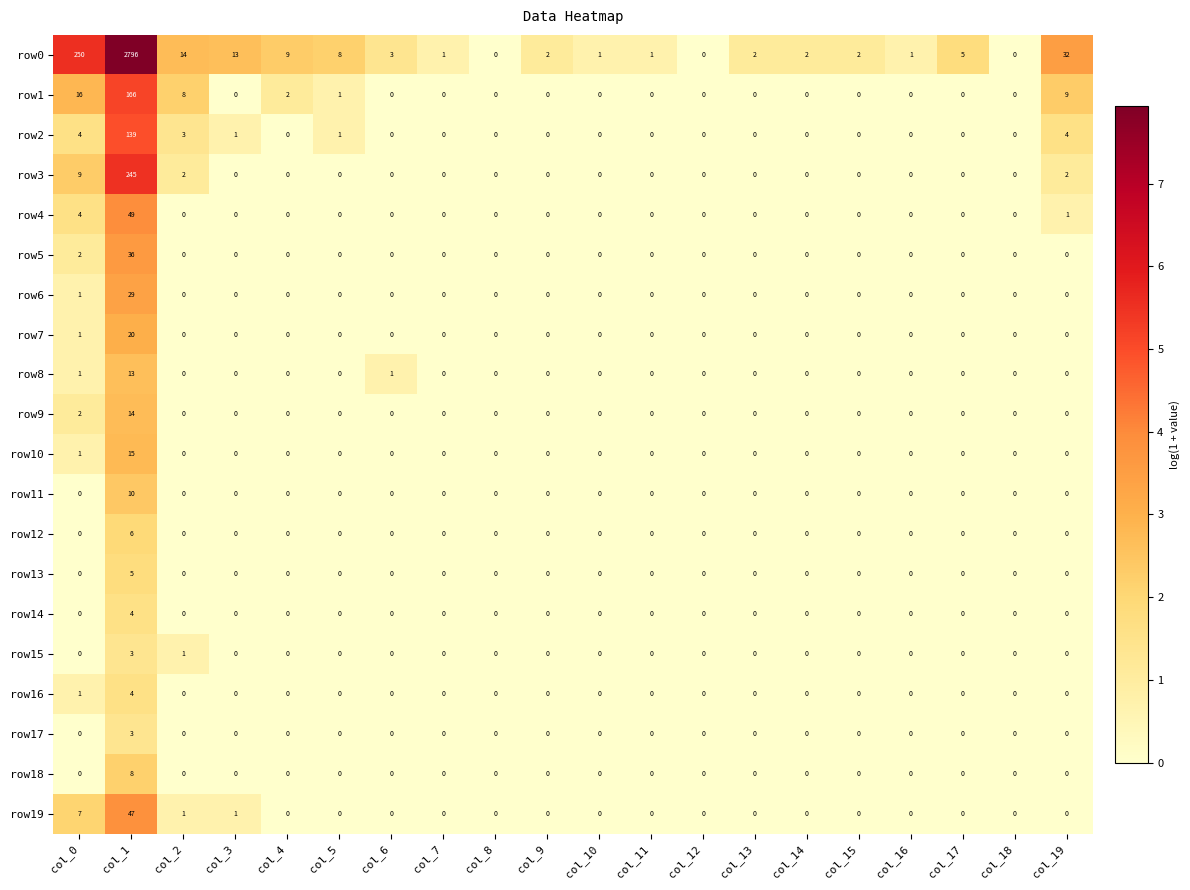

Which series changed the most between col_4 and col_16?

row0